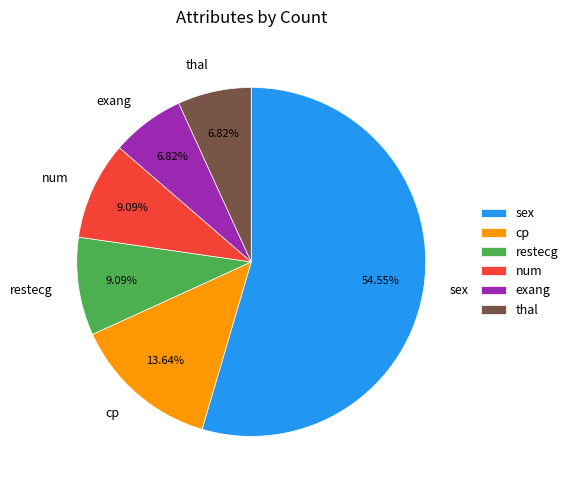

What is the largest slice in the pie chart?

sex